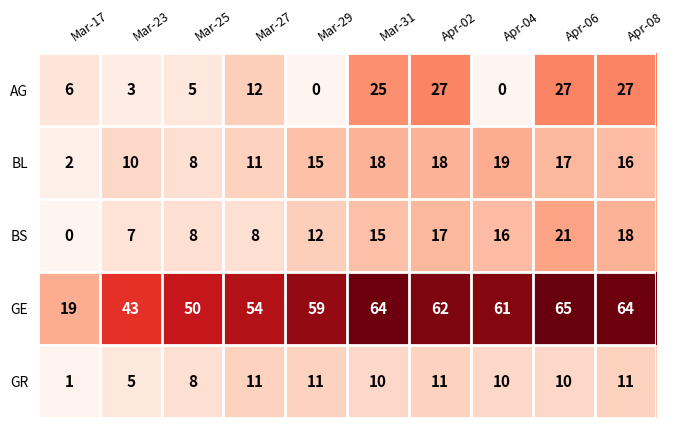

Count the number of data series in this chart.

5